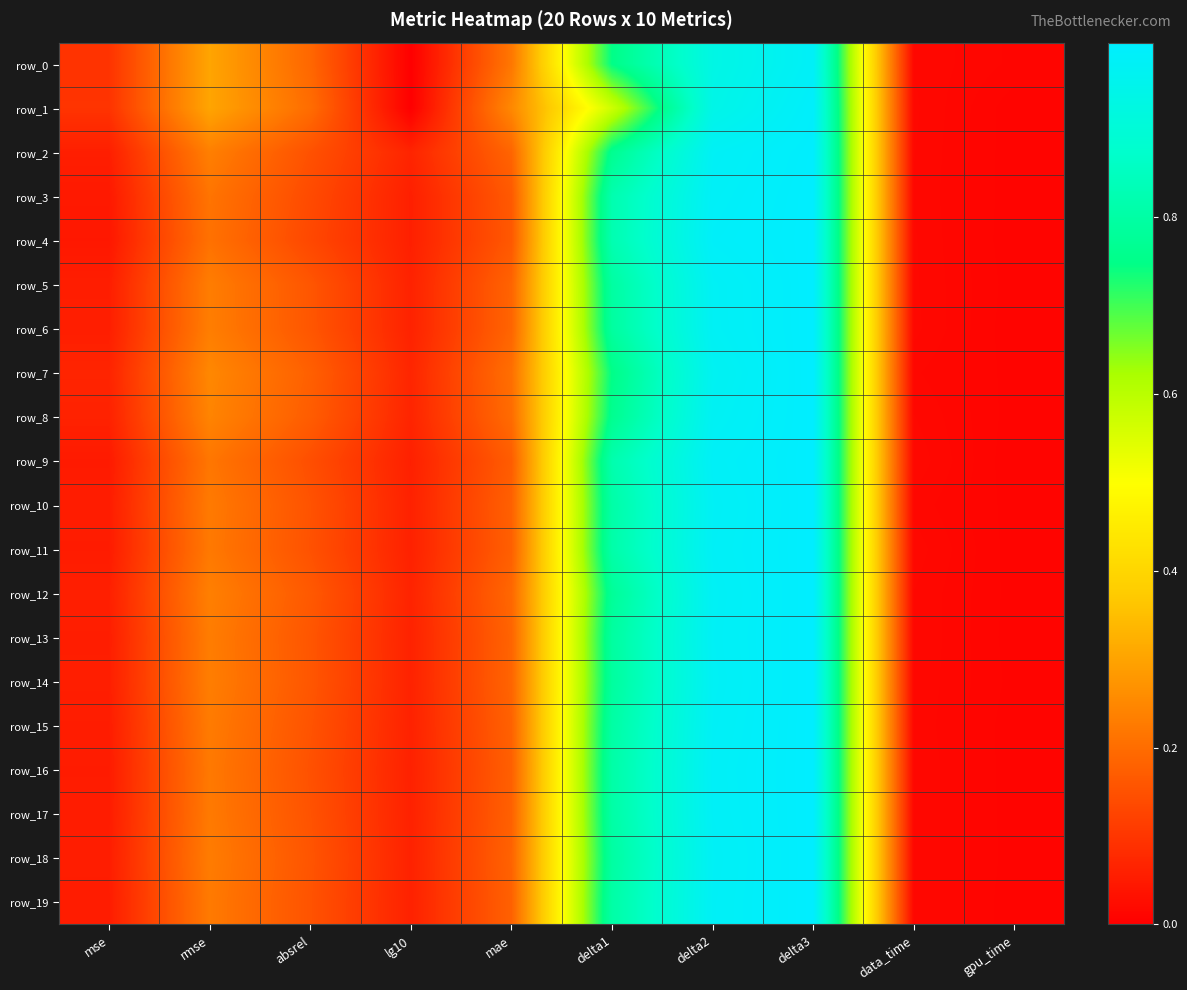

At how many categories does at least one series exceed 0?

10